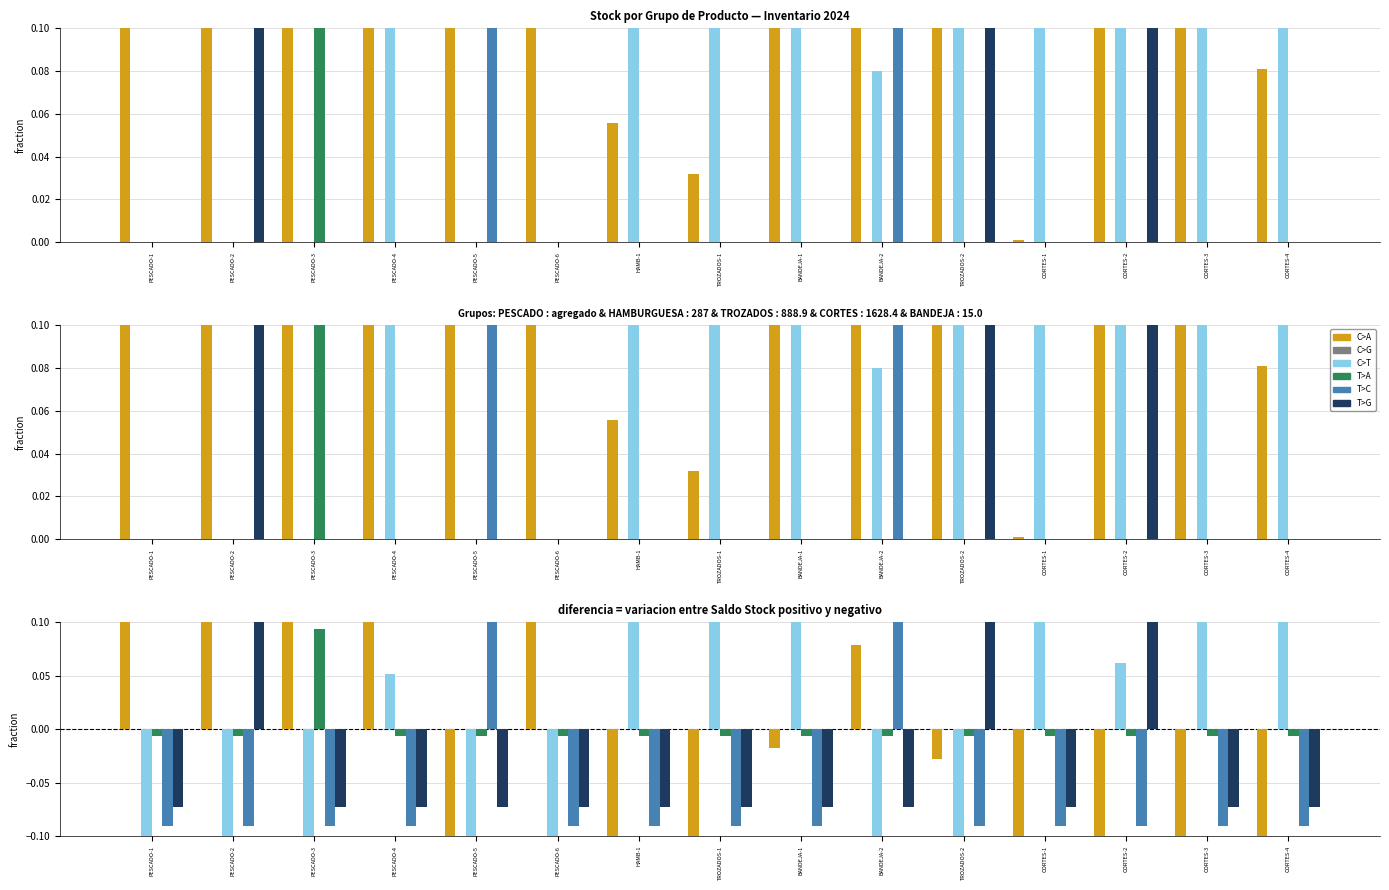

How many bars are there in total?

90